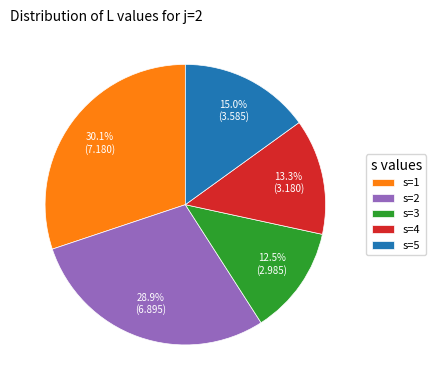

Which category has the biggest portion of the pie?

s=1